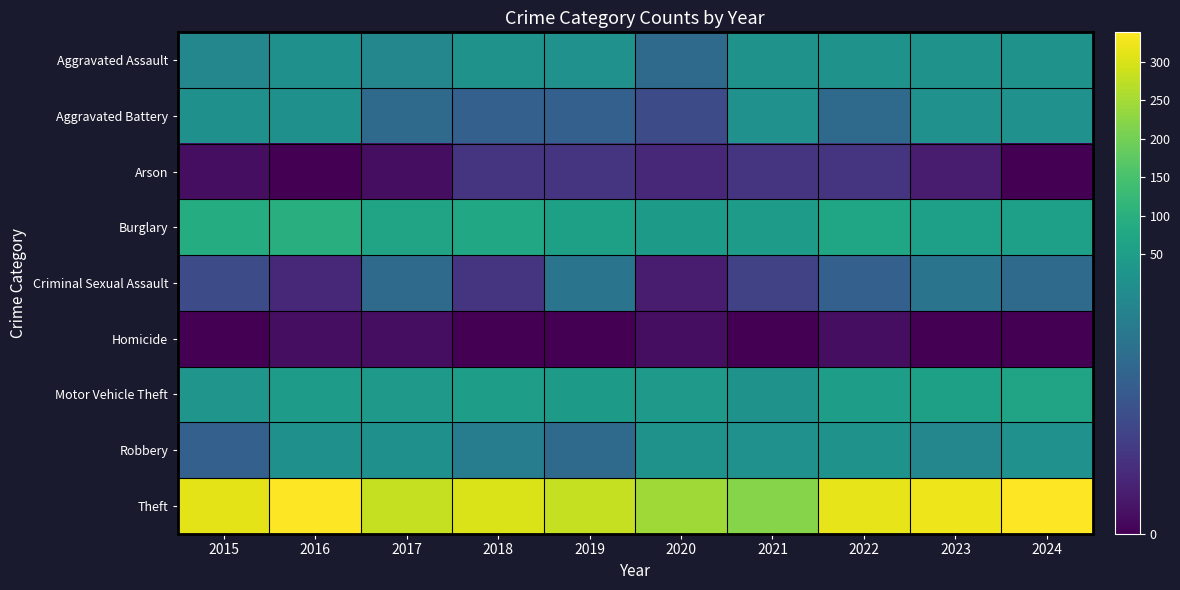

Reading left to right, extract all data points from this chart.

Aggravated Assault: 2015=12	2016=13	2017=12	2018=19	2019=16	2020=9	2021=21	2022=23	2023=22	2024=19
Aggravated Battery: 2015=13	2016=13	2017=9	2018=8	2019=8	2020=6	2021=17	2022=9	2023=16	2024=18
Arson: 2015=1	2016=0	2017=1	2018=4	2019=4	2020=3	2021=4	2022=4	2023=2	2024=0
Burglary: 2015=90	2016=96	2017=67	2018=75	2019=58	2020=42	2021=47	2022=70	2023=54	2024=56
Criminal Sexual Assault: 2015=6	2016=3	2017=9	2018=4	2019=10	2020=2	2021=5	2022=8	2023=10	2024=9
Homicide: 2015=0	2016=1	2017=1	2018=0	2019=0	2020=1	2021=0	2022=1	2023=0	2024=0
Motor Vehicle Theft: 2015=27	2016=44	2017=36	2018=50	2019=43	2020=37	2021=23	2022=50	2023=57	2024=67
Robbery: 2015=8	2016=15	2017=13	2018=11	2019=9	2020=19	2021=16	2022=19	2023=12	2024=16
Theft: 2015=311	2016=337	2017=280	2018=300	2019=281	2020=245	2021=221	2022=314	2023=322	2024=338